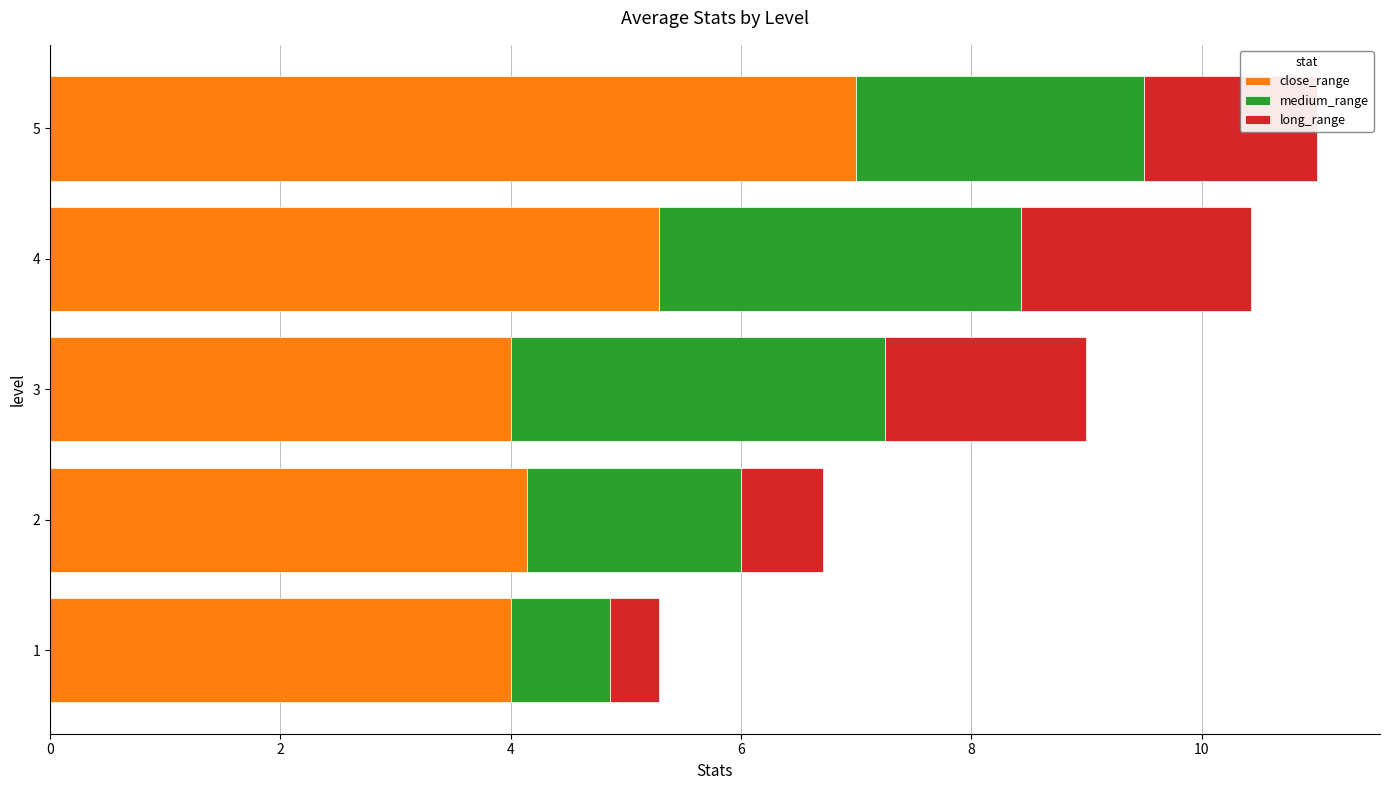

The close_range series shows 4.1 at 2. True or false?

True